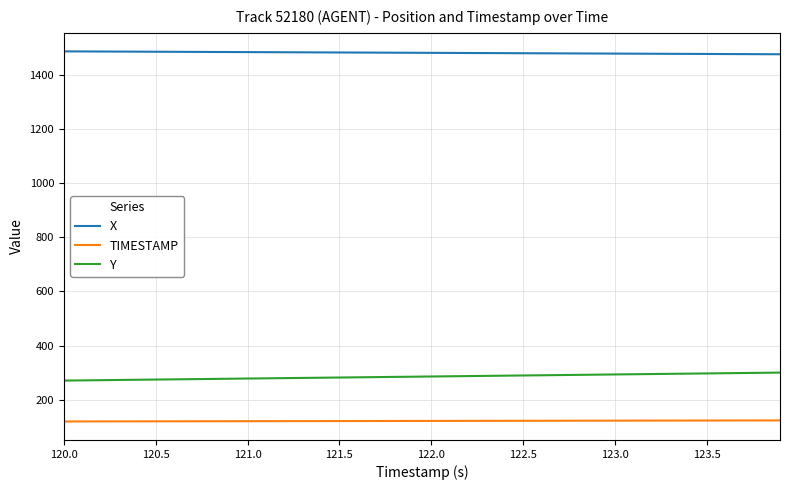

What is the lowest value of the TIMESTAMP series?

120.0